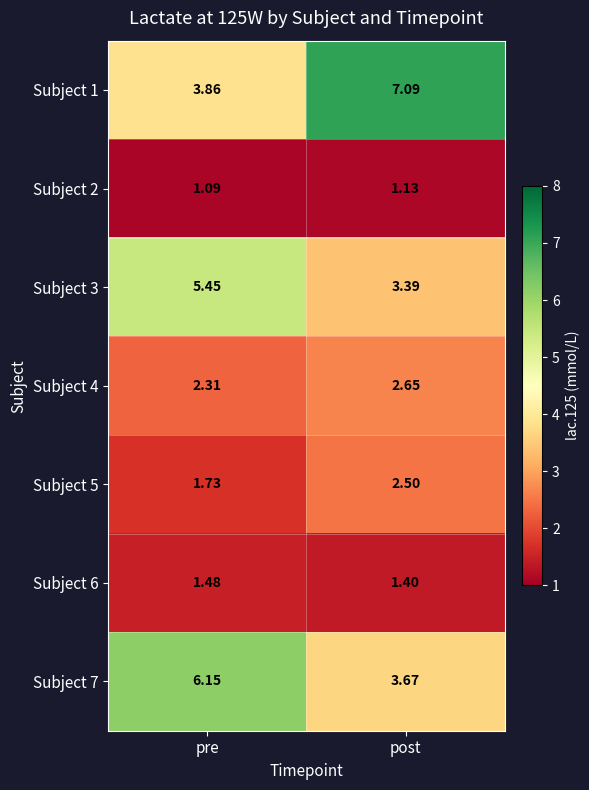

Rank the series at post from highest to lowest value.

Subject 1, Subject 7, Subject 3, Subject 4, Subject 5, Subject 6, Subject 2